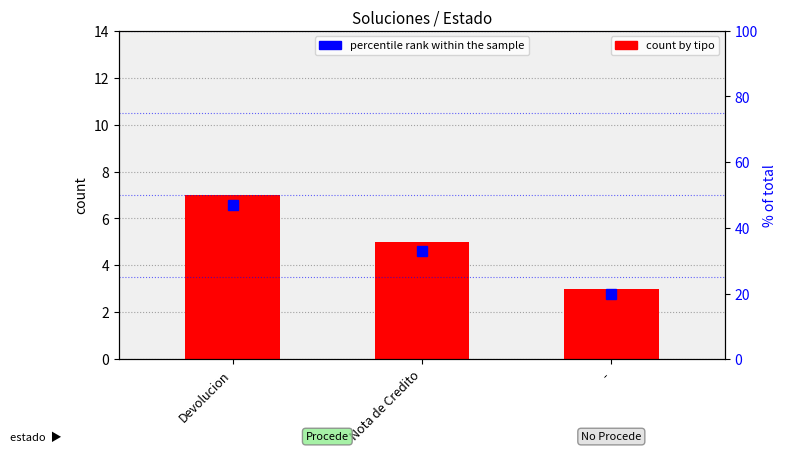

Reading right to left, what are all the values shown in this chart?

count by tipo: -=3	Nota de Credito=5	Devolucion=7
percentile rank within the sample: -=20	Nota de Credito=33	Devolucion=47